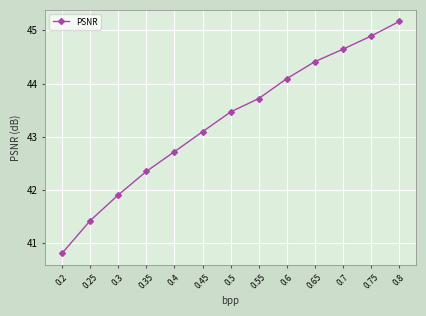

List the labels in order of value, smallest first.

0.2, 0.25, 0.3, 0.35, 0.4, 0.45, 0.5, 0.55, 0.6, 0.65, 0.7, 0.75, 0.8